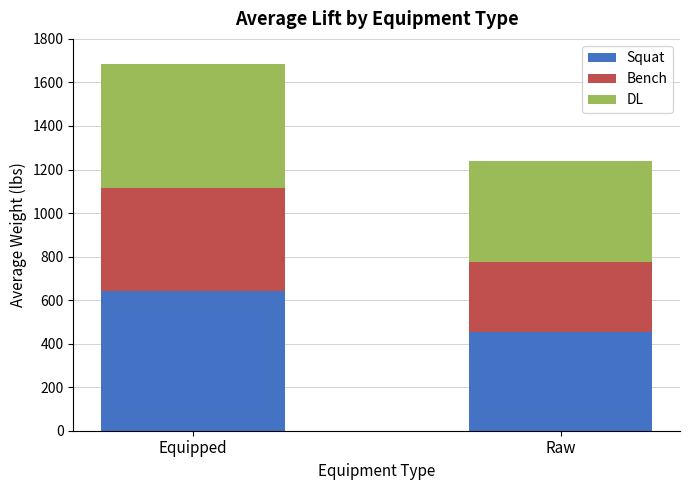

Reading right to left, what are the values for Squat?

Raw=455.0	Equipped=643.8